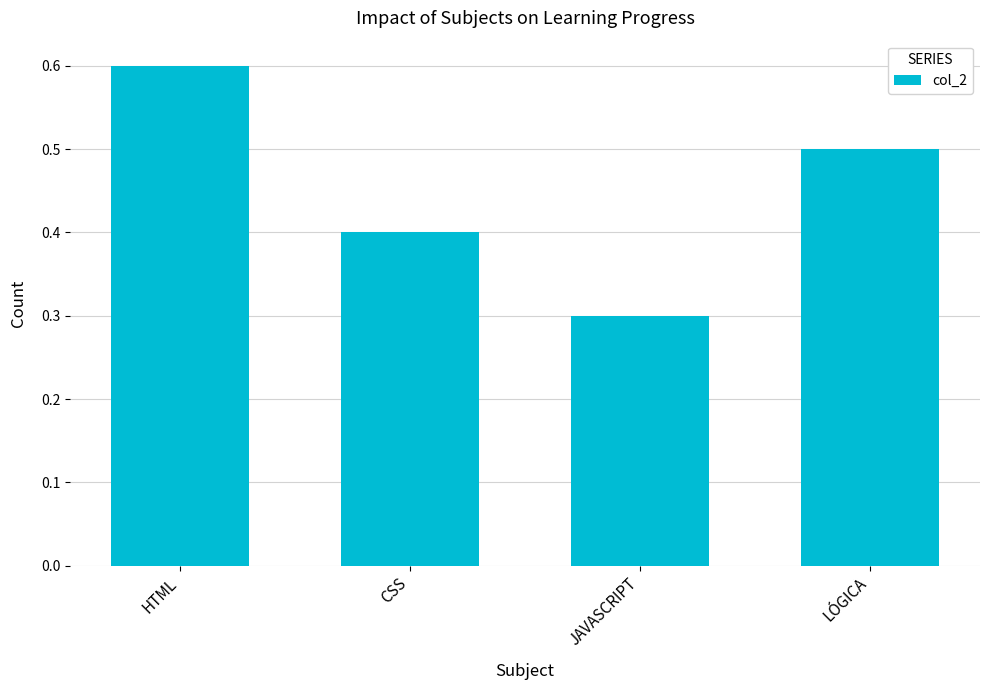

What is the difference between the values at CSS and HTML?

0.2